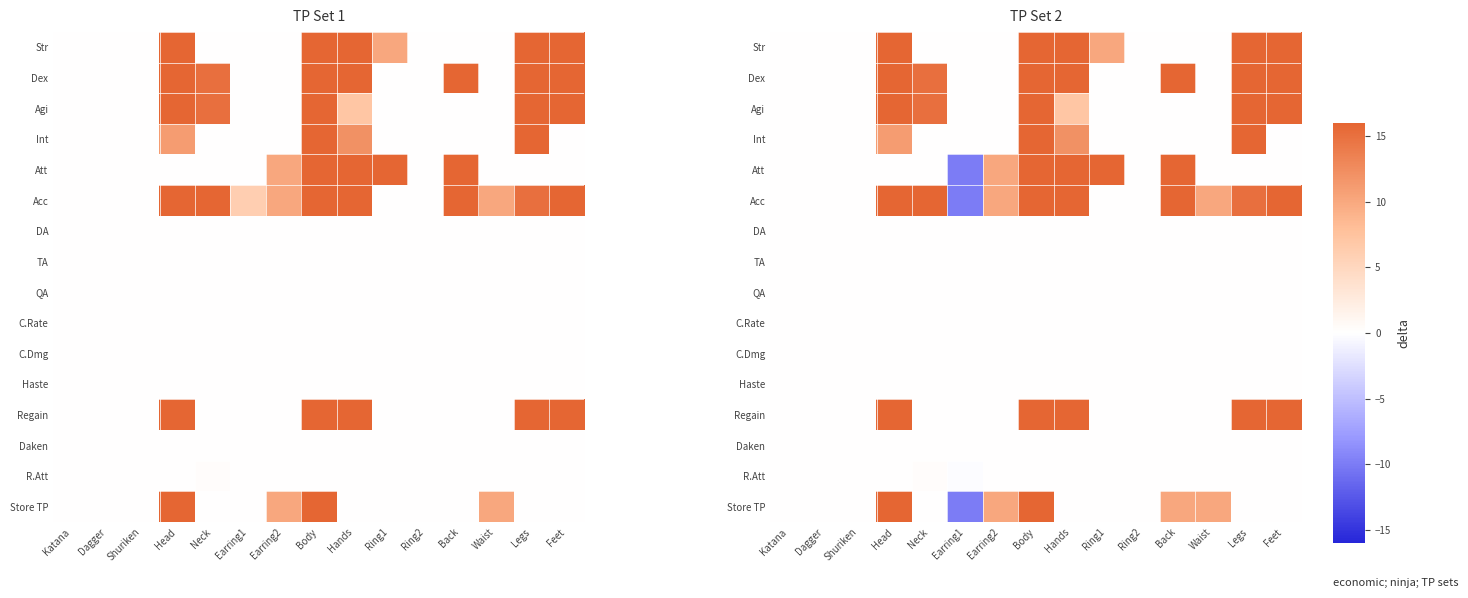

At which category does the chart reach its peak across all series?

Head